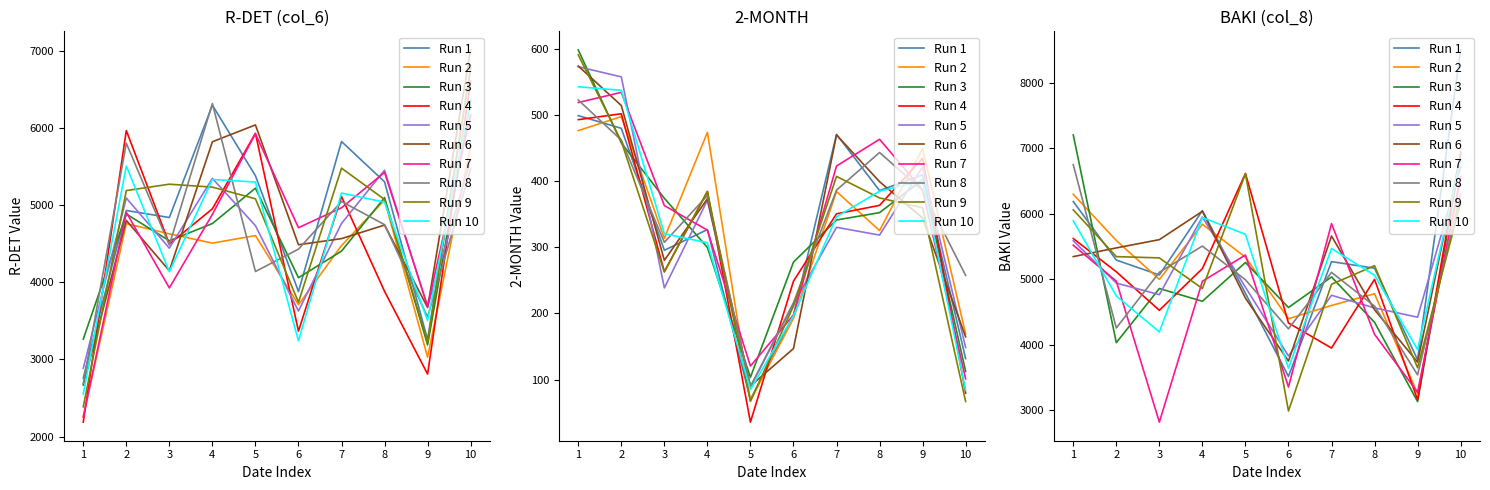

True or false: col_8 (BAKI) has more than 0 points higher than both neighbors.

True